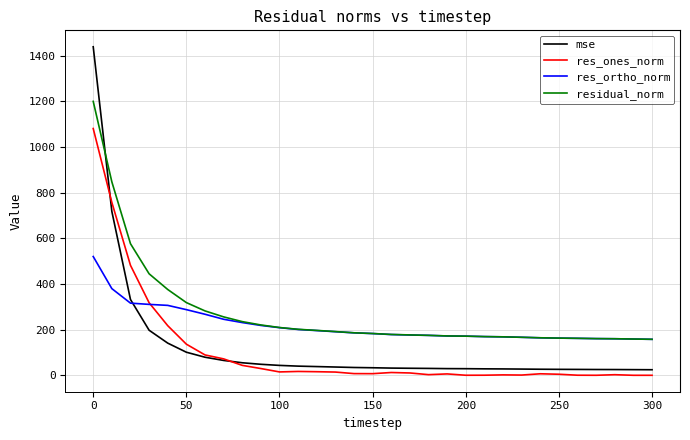

What is the maximum value shown in the chart?

1438.4